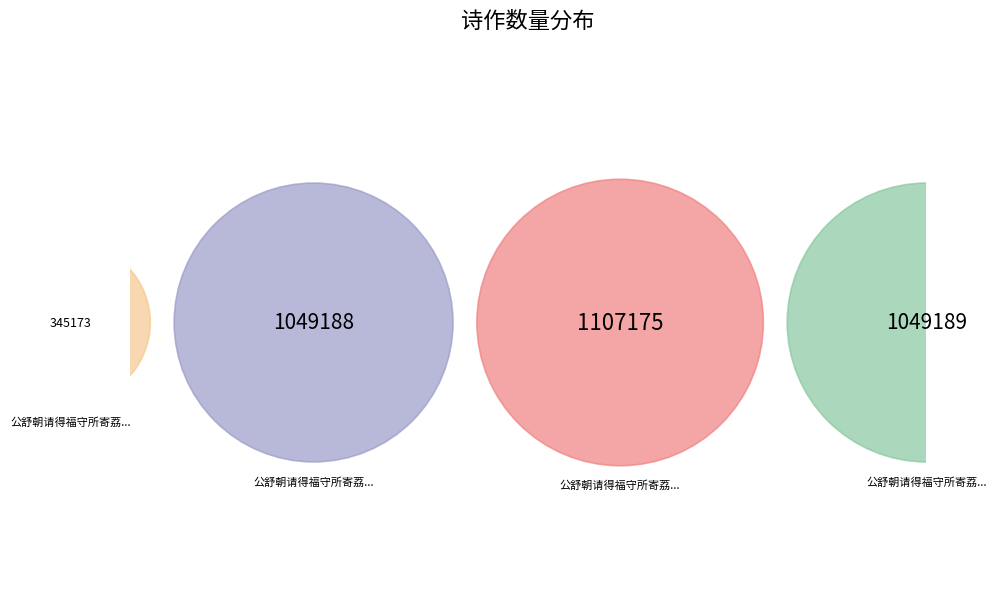

Is there a majority slice in this chart?

No